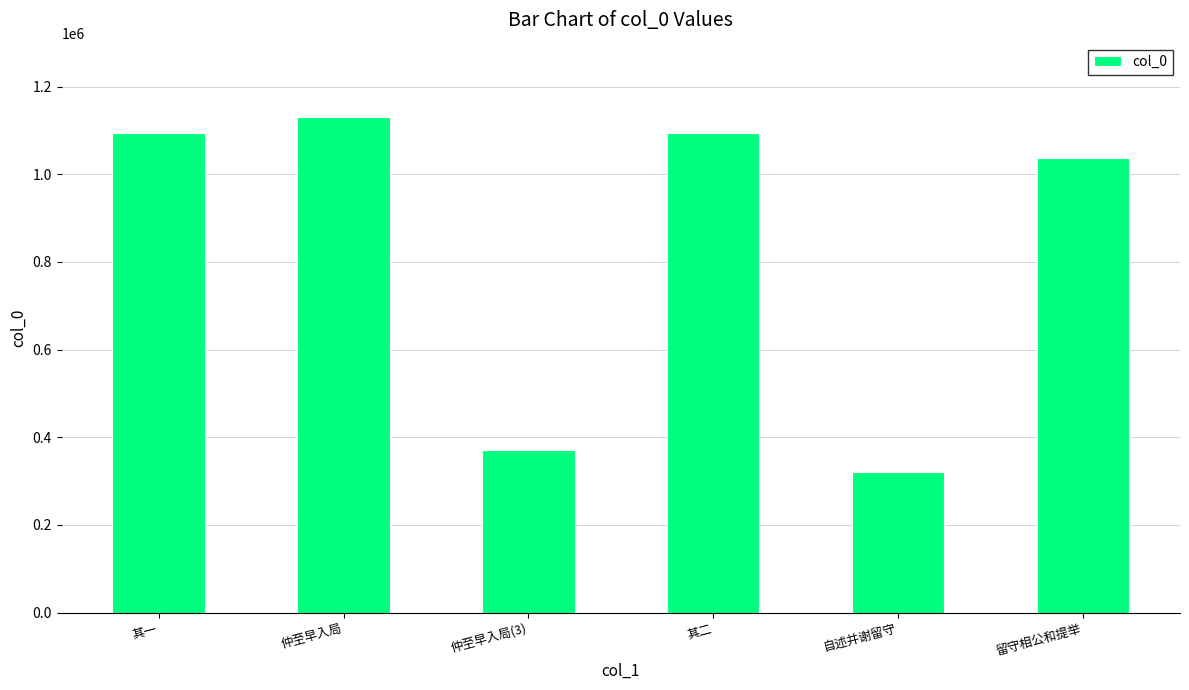

Between 其一 and 留守相公和提举, which is larger?

其一